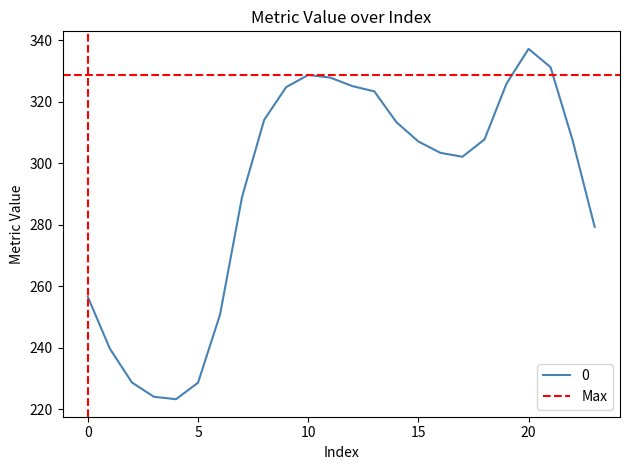

Approximately how many times larger is the value at 9 compared to 5?

1.4